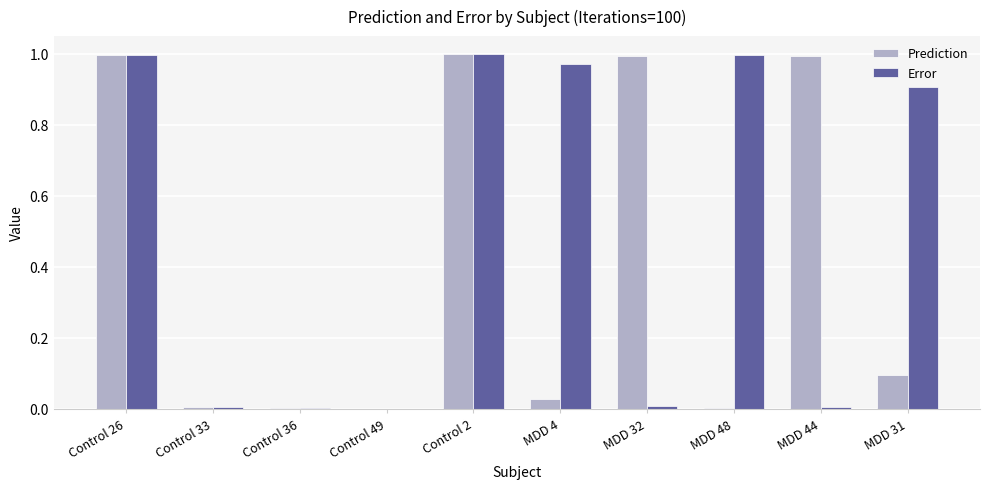

Count the number of categories in the chart.

10